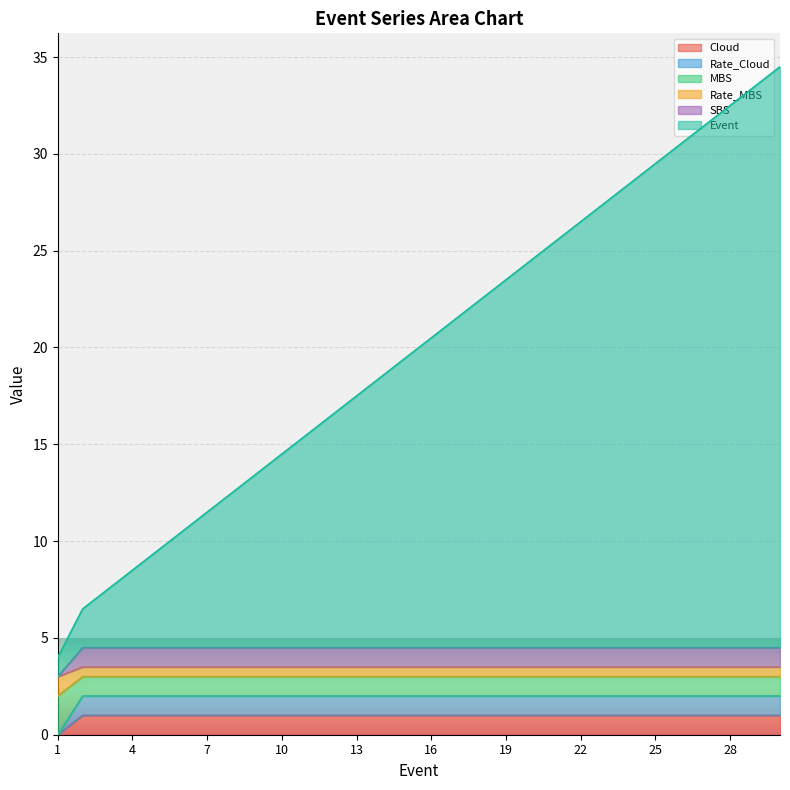

Count the Cloud values in the range 1 to 2.

29